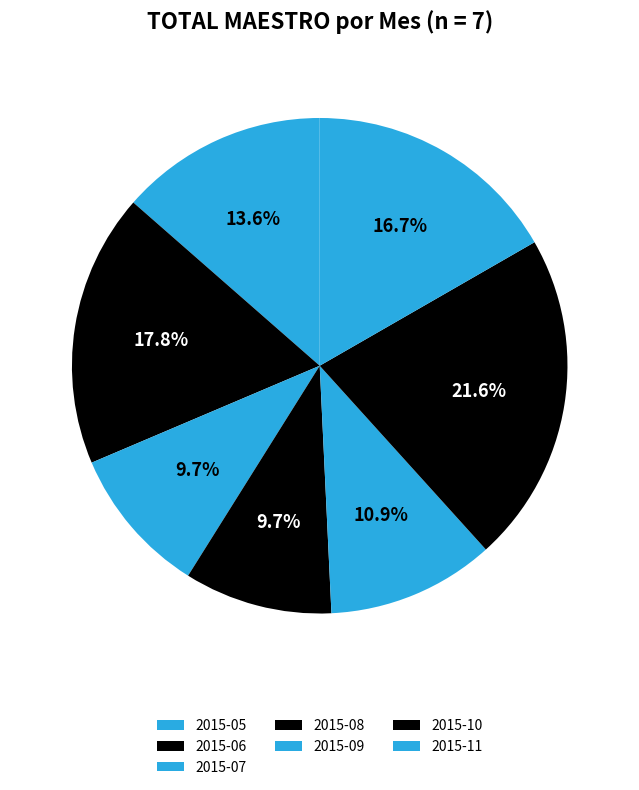

Approximately how many times larger is the value at 2015-11 compared to 2015-10?

0.8